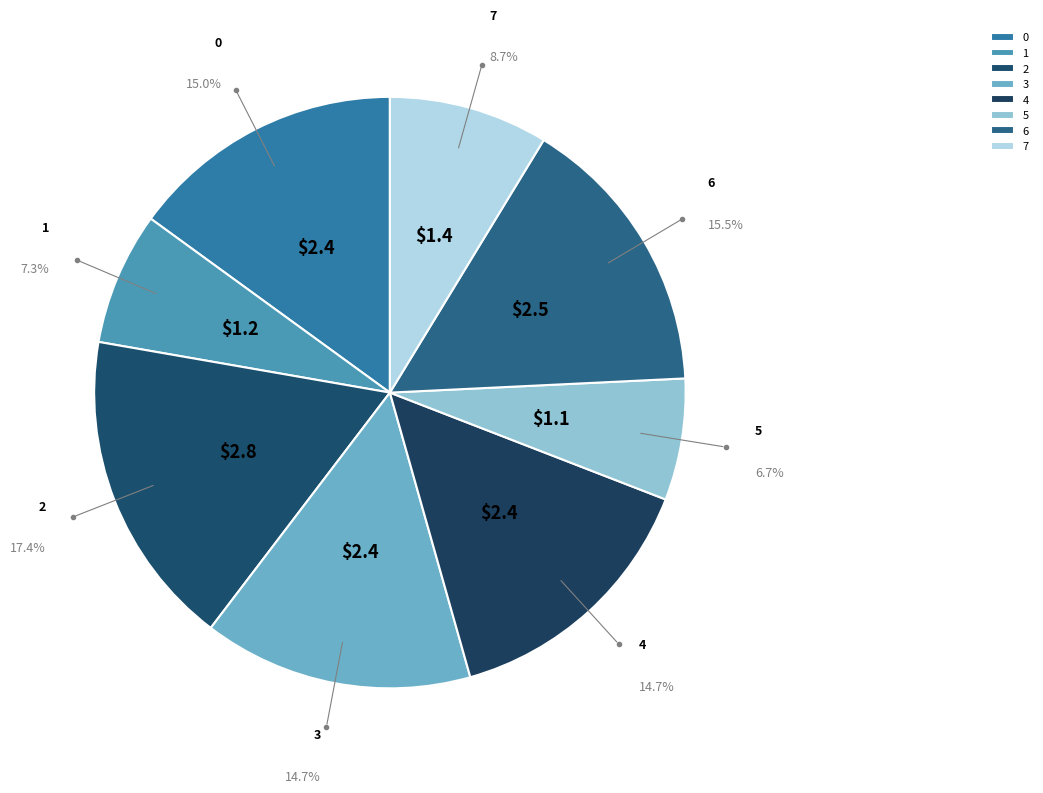

Combined, what portion of the pie is 2 and 3?

32.1%